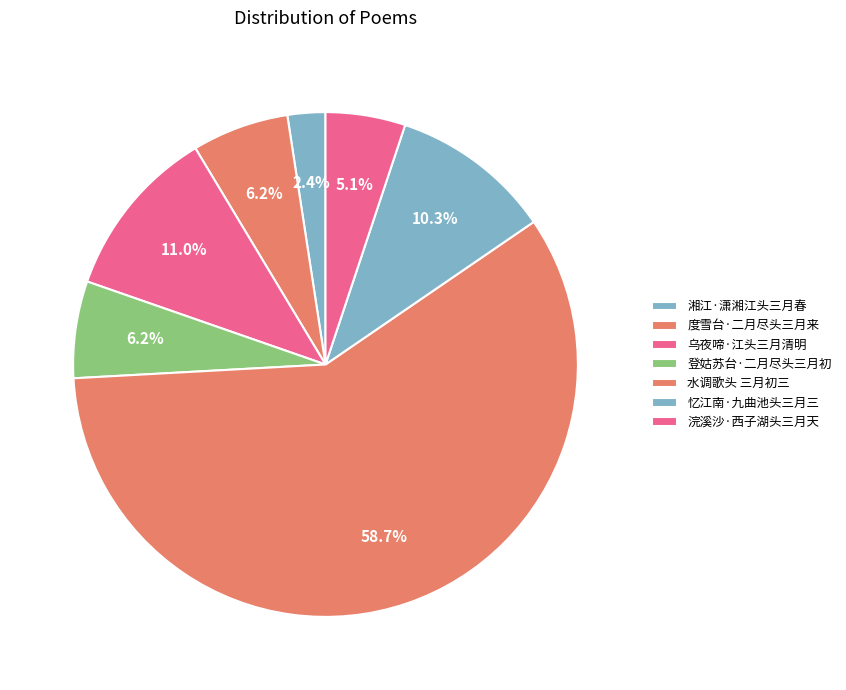

To the nearest percent, what is the difference between the 湘江·潇湘江头三月春 and 水调歌头 三月初三 slice percentages?

56%